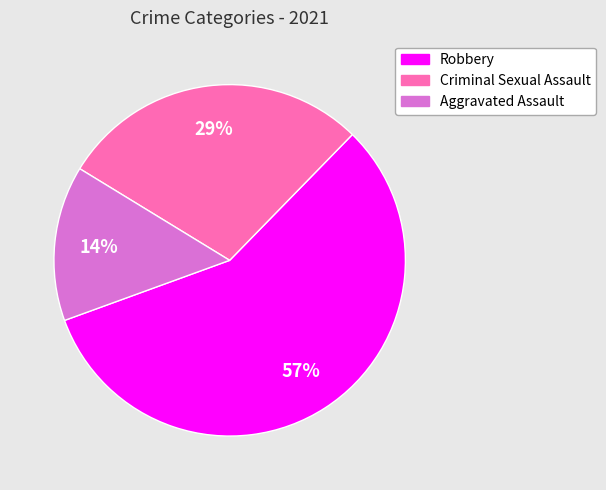

To the nearest percent, what is the difference between the largest and smallest slice percentages?

43%